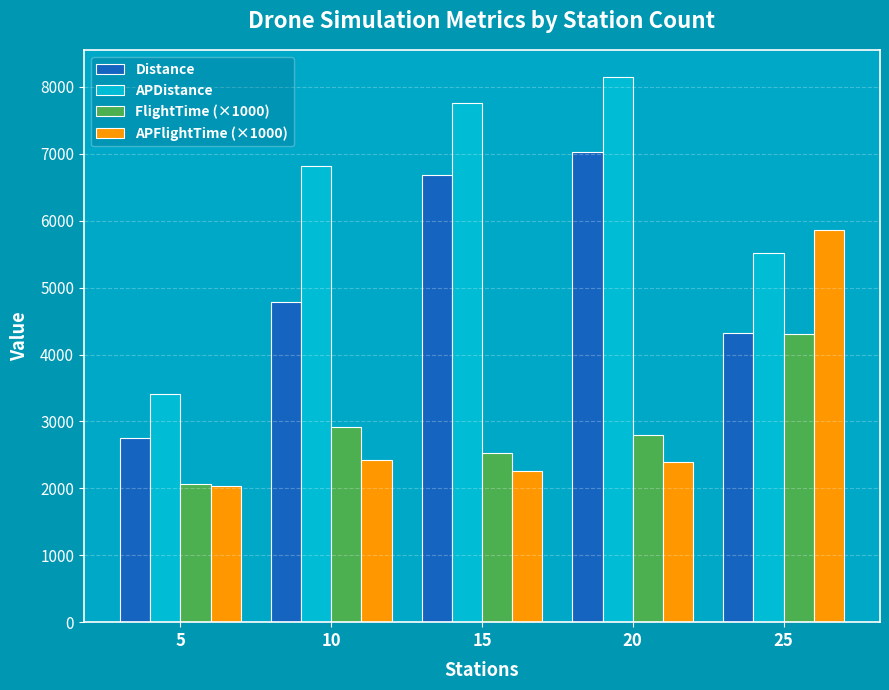

What is the value of the FlightTime (×1000) bar at the 1st from the left?

2058.3